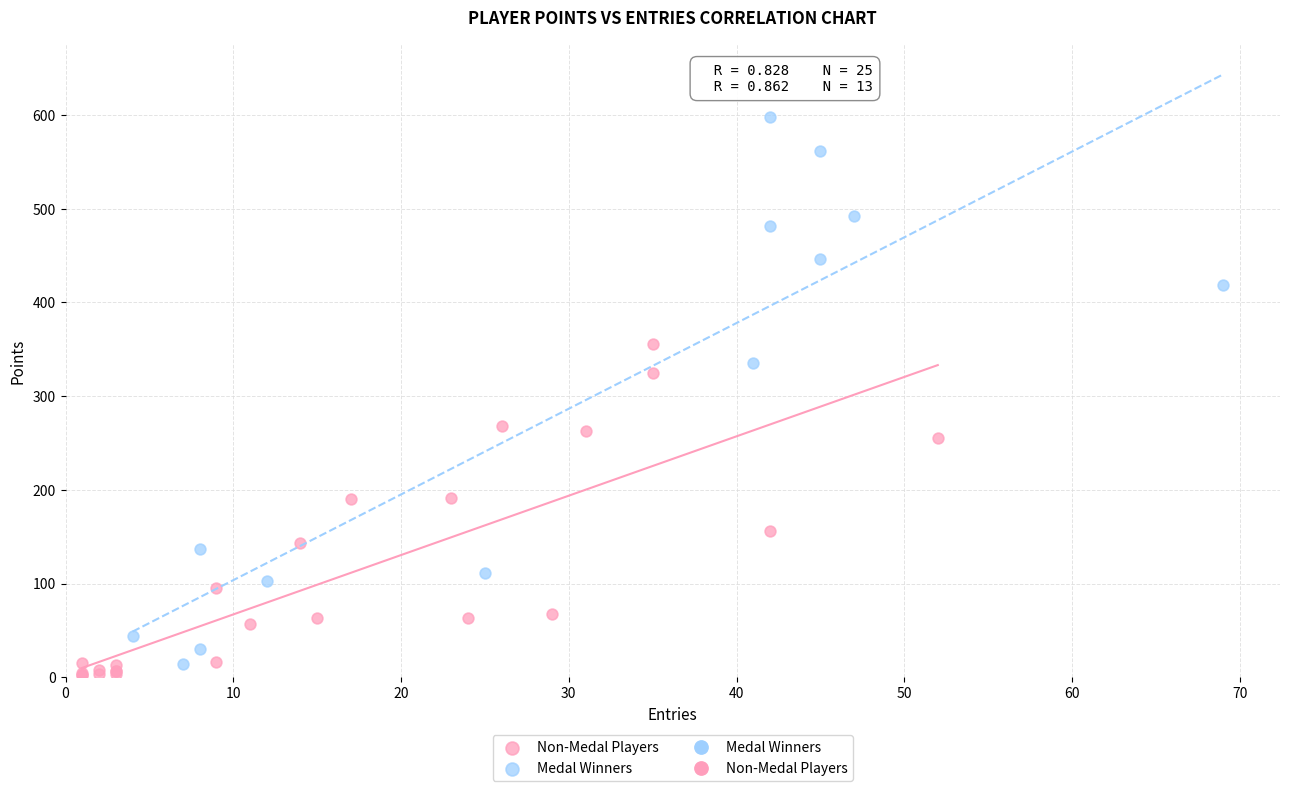

Which series reaches the maximum Y coordinate?

Medal Winners